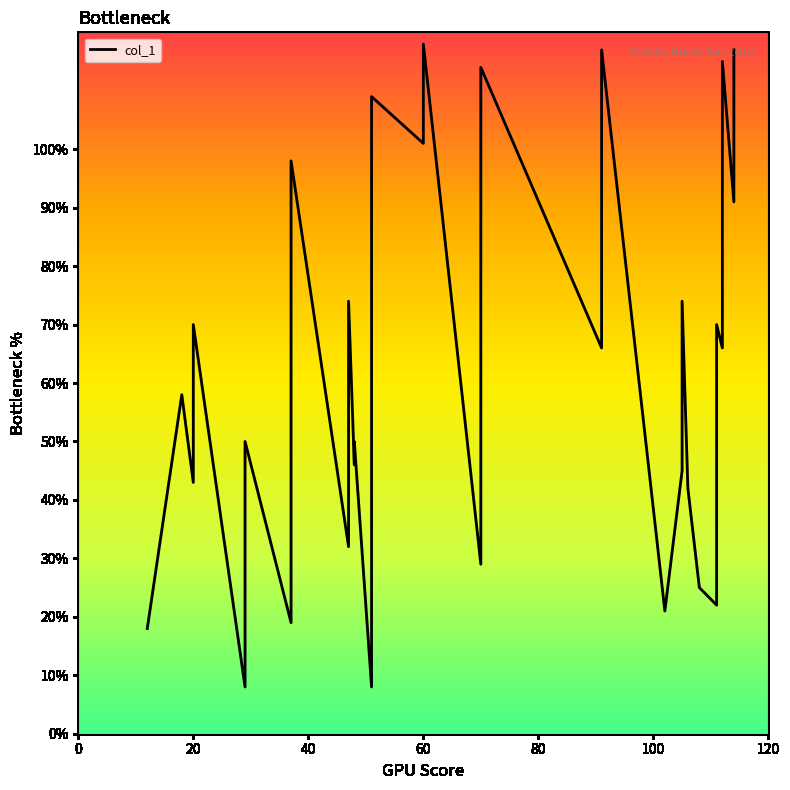

How many interior local valleys (lower than both neighbors) does the data have?

12